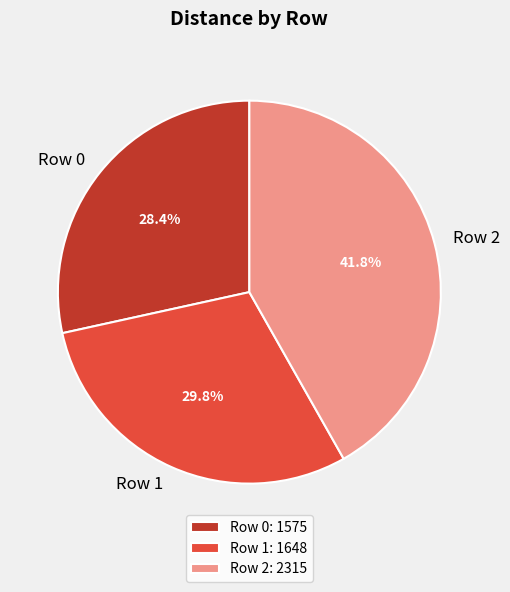

To the nearest percent, what is the combined percentage of Row 2 and Row 1?

72%